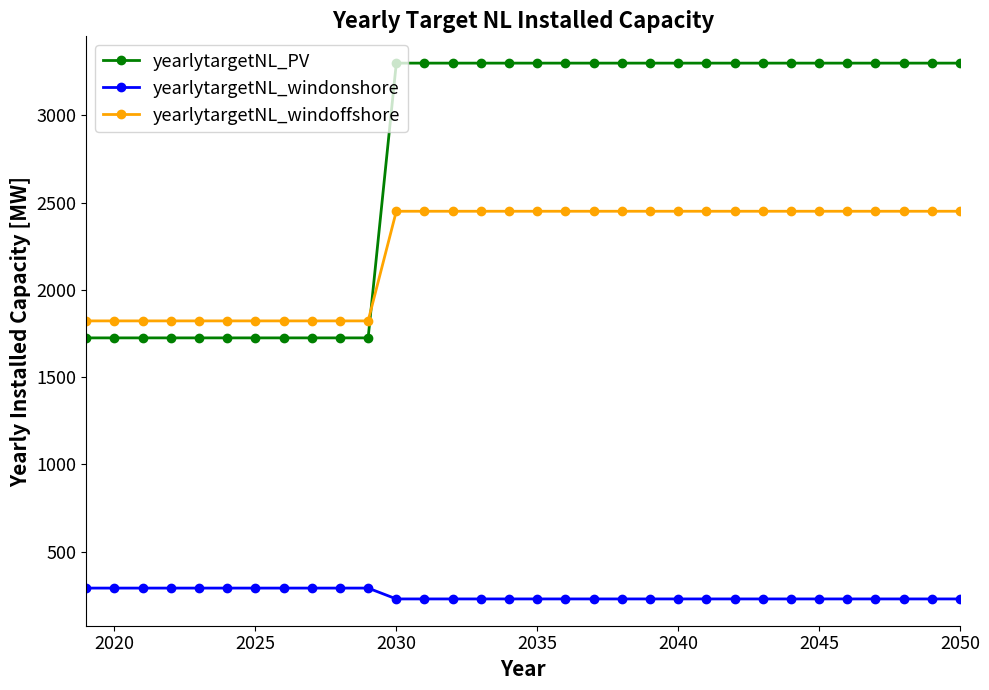

How many values in the yearlytargetNL_PV series exceed 3298?

21